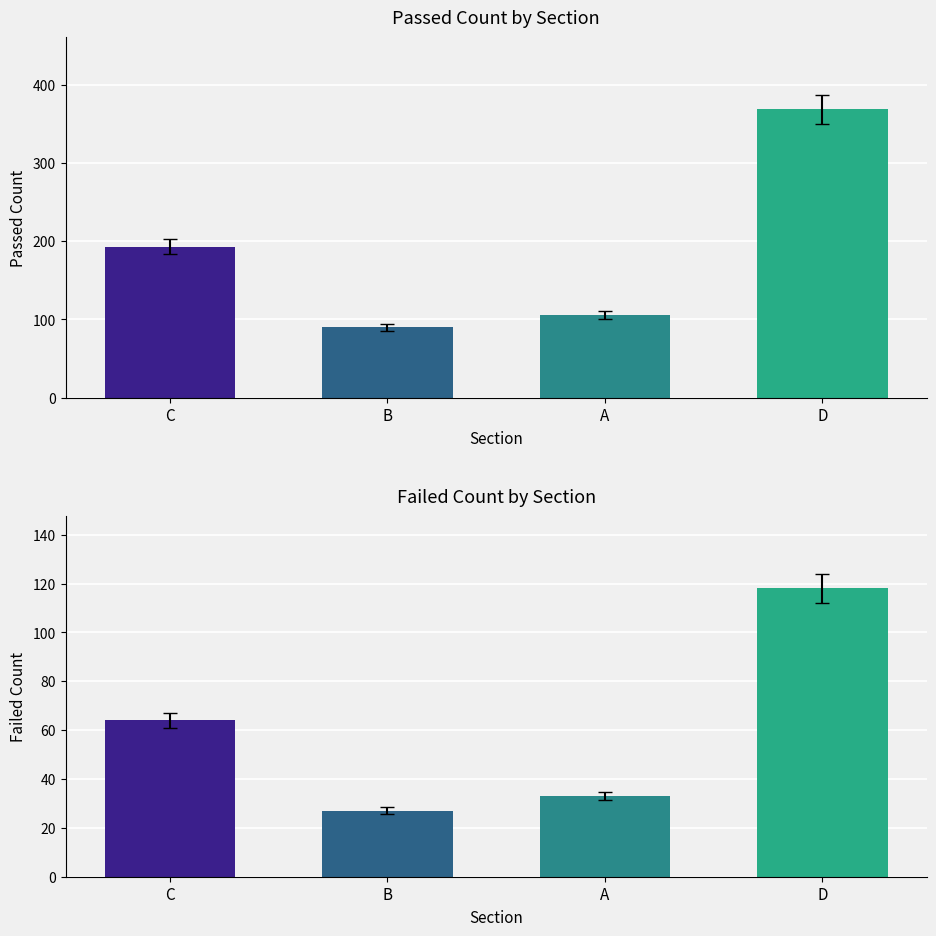

The failed series shows 8 at B. True or false?

False